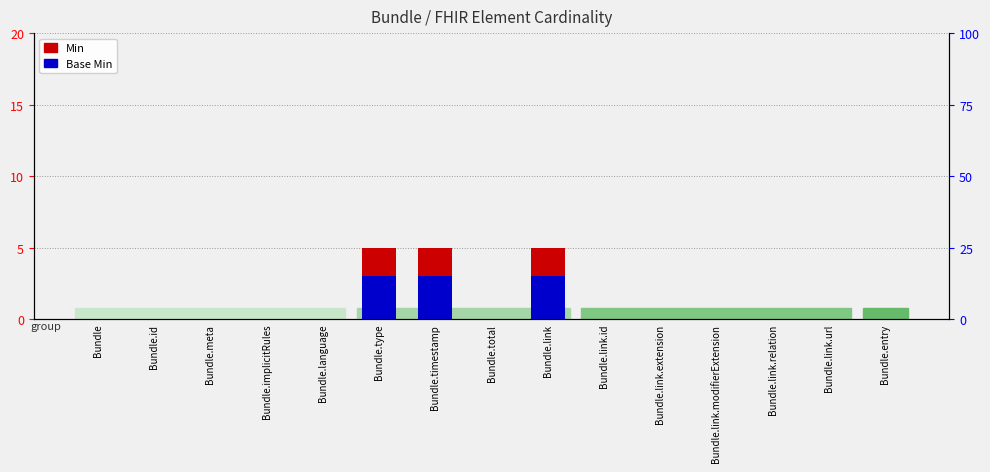

How many Base Min values are between 0 and 1?

12